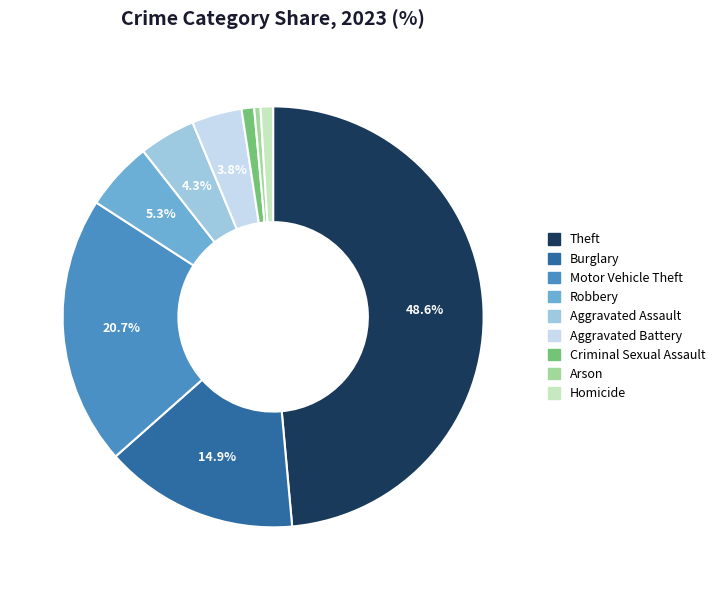

How much of the chart is everything except Motor Vehicle Theft?

79.3%